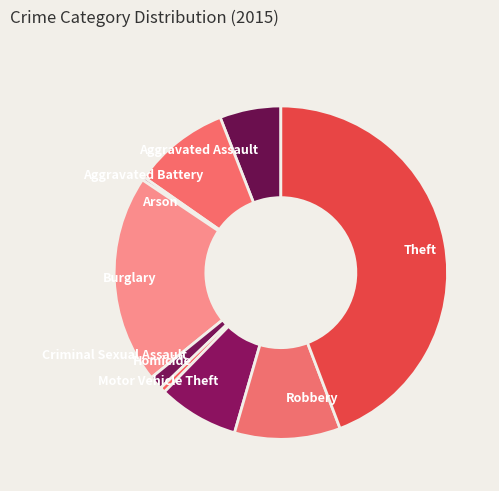

Is there a majority slice in this chart?

No